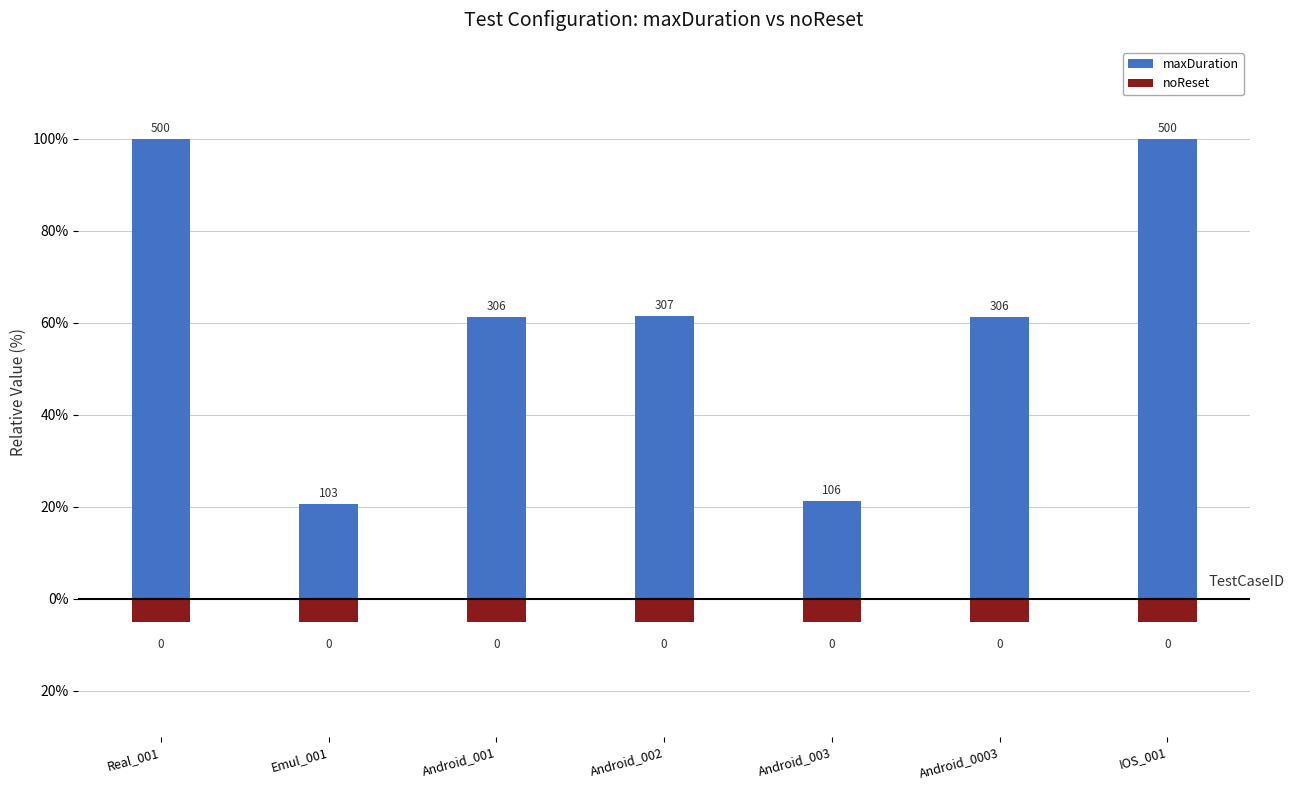

Which series has the largest total across all categories?

maxDuration